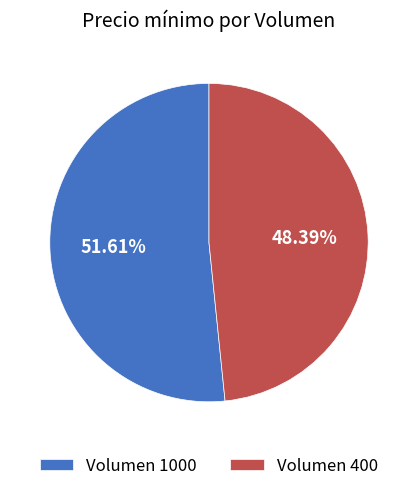

Count the number of slices in the pie.

2